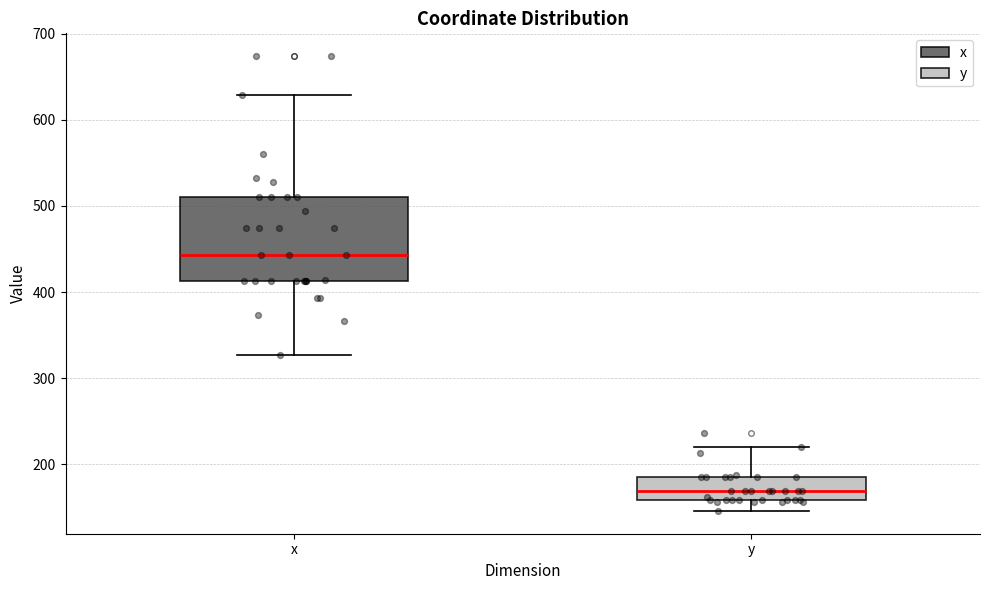

Which box's median line is the lowest?

y